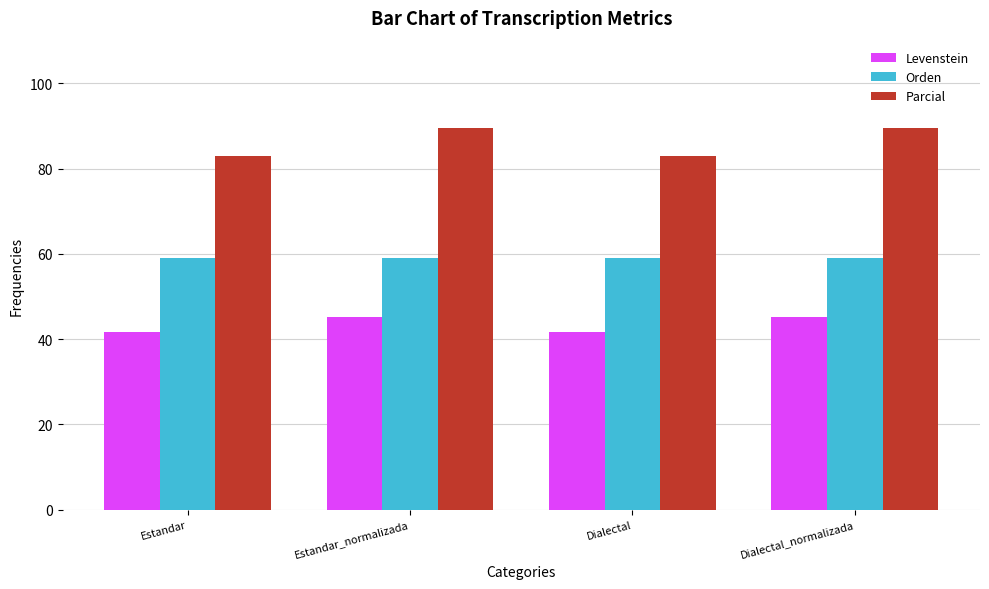

What is the maximum value for Levenstein?

45.2